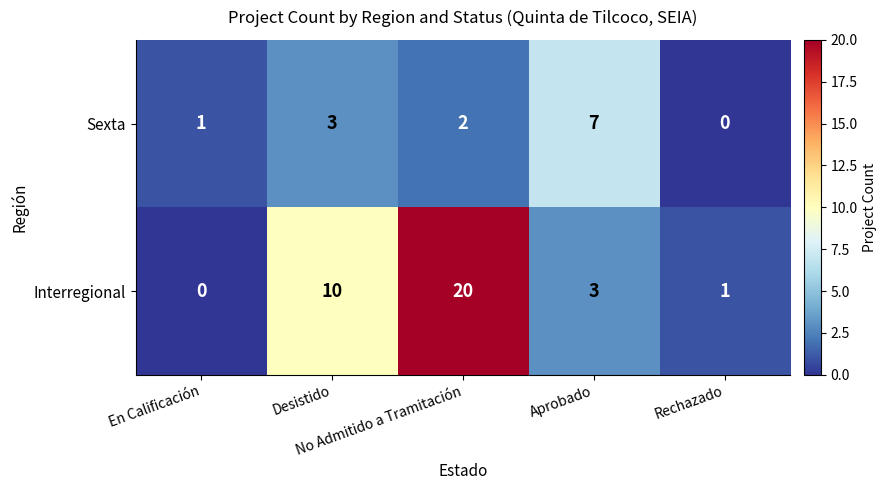

Which series has the widest spread of values?

Interregional